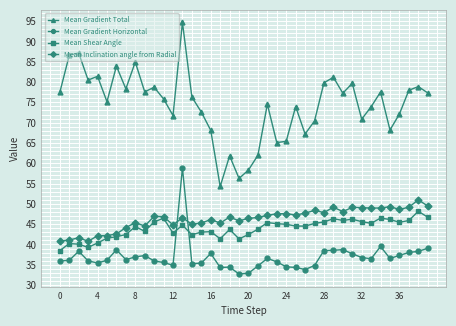

In Mean Inclination angle from Radial, how many points are higher than both neighbors (excluding endpoints)?

12